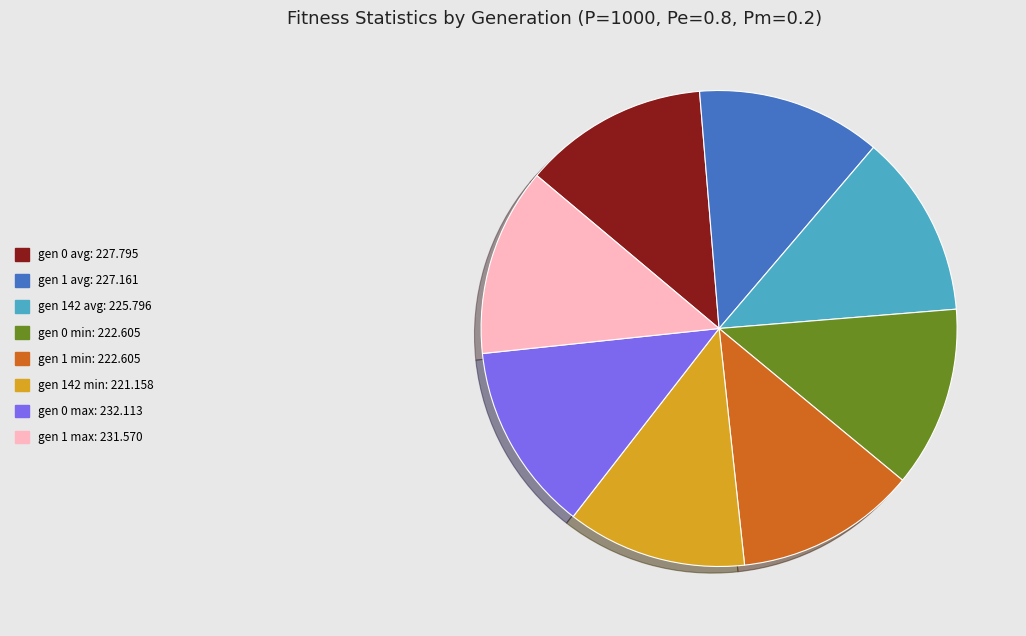

Does gen 0 avg account for over 50% of the chart?

No